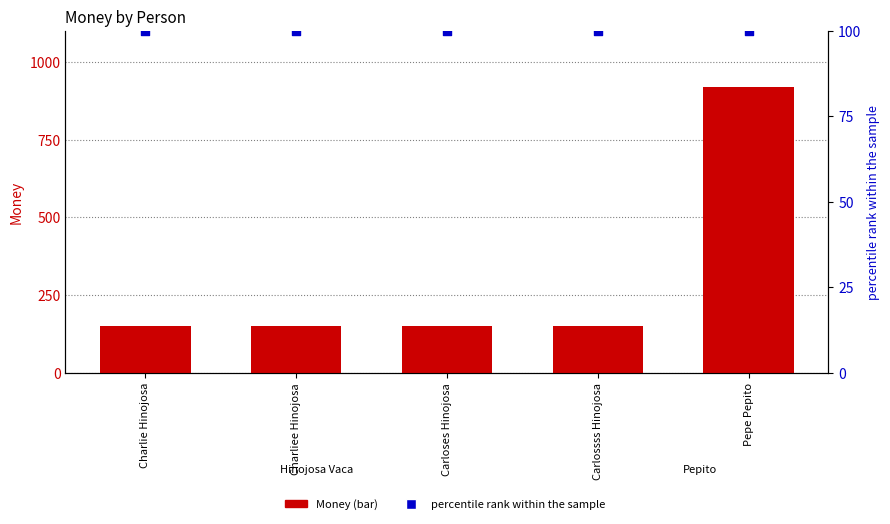

Which series has the largest total across all categories?

Money